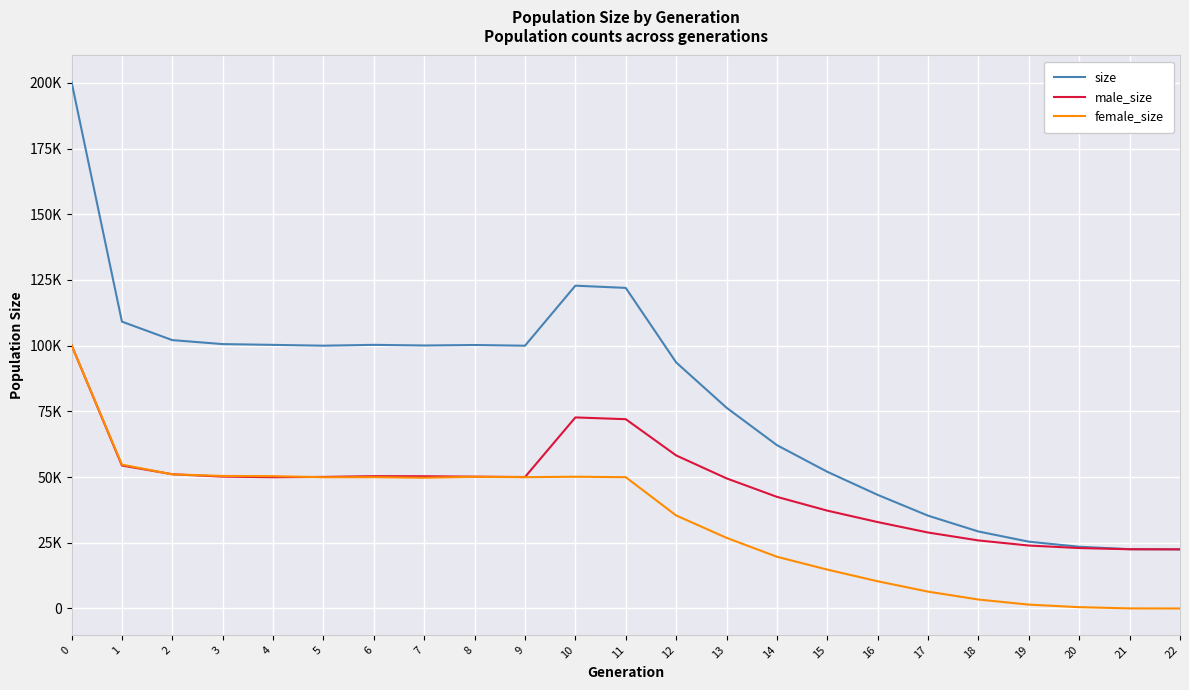

True or false: female_size has more than 1 interior local peaks.

True